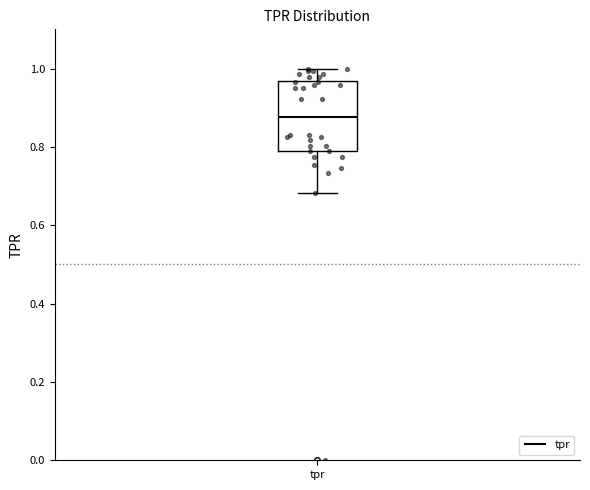

Transcribe this box plot: give where the median line is, the range the box spans, and where the two whiskers end, as read against the y-axis. The values are not printed on the chart, so give them approximately, as read against the axis.

median 0.88, box 0.78 to 0.96, whiskers 0.68 to 1.00